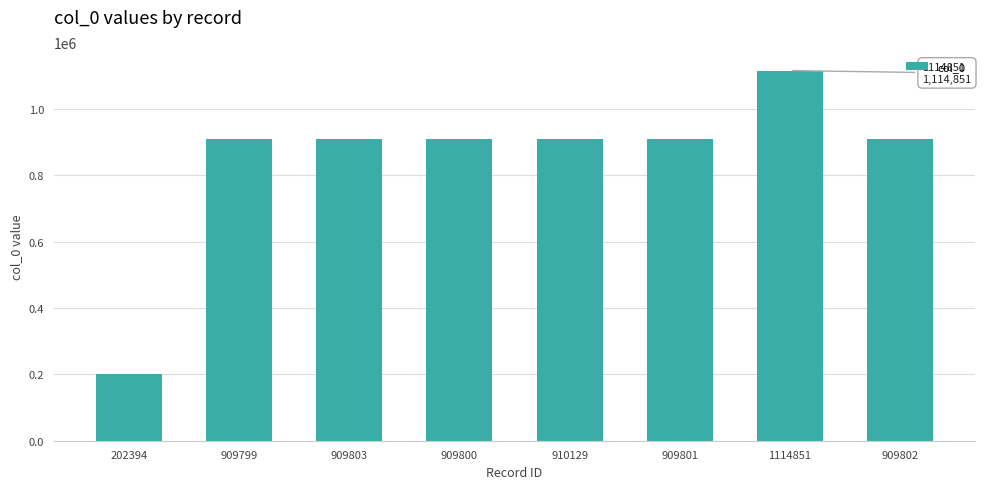

The chart shows a value of 264002 at 202394. True or false?

False